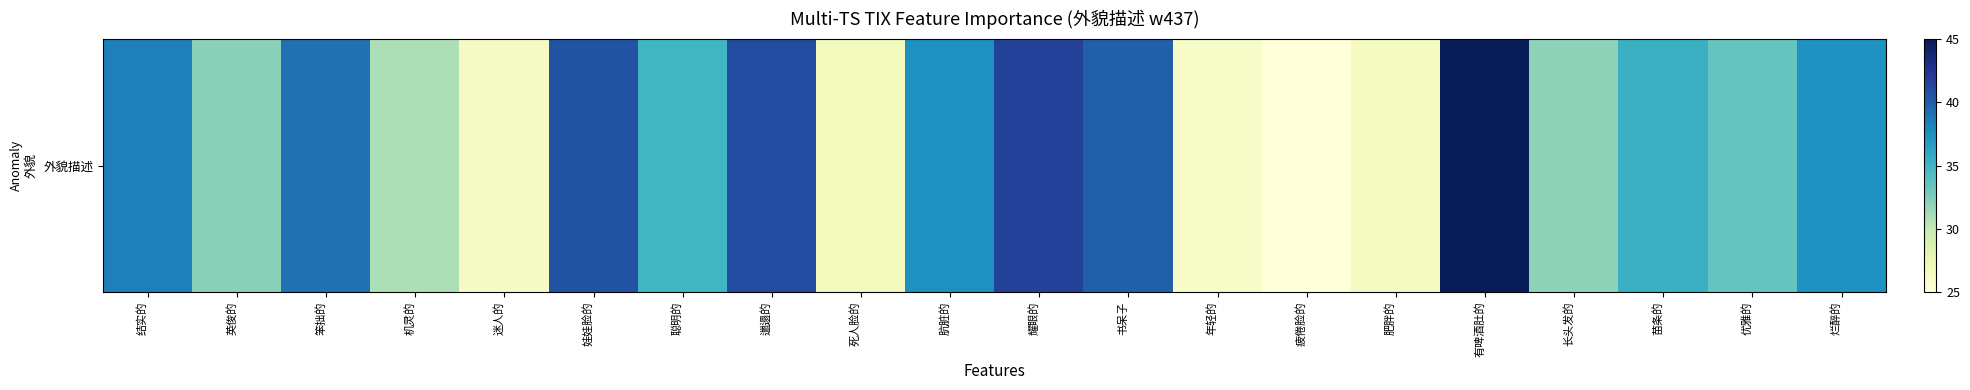

Which has a higher value, 娃娃脸的 or 结实的?

娃娃脸的